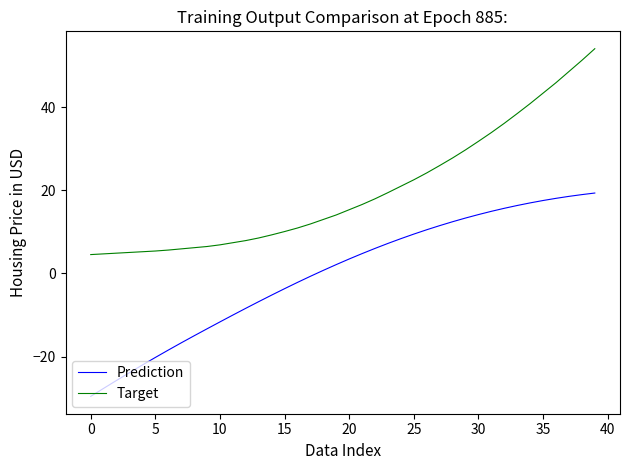

What is the difference between the maximum and minimum values in the Target series?

49.6